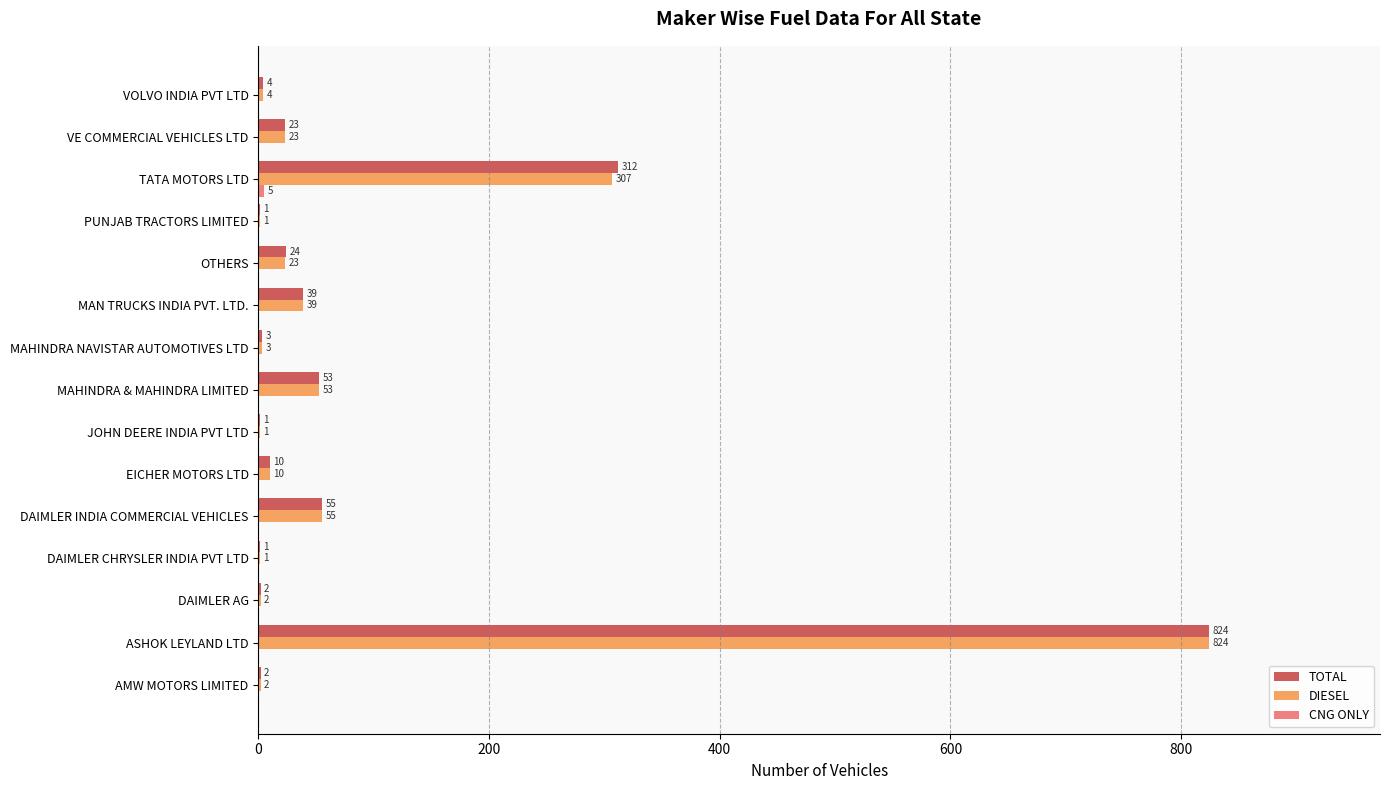

What is the sum of all DIESEL values?

1348